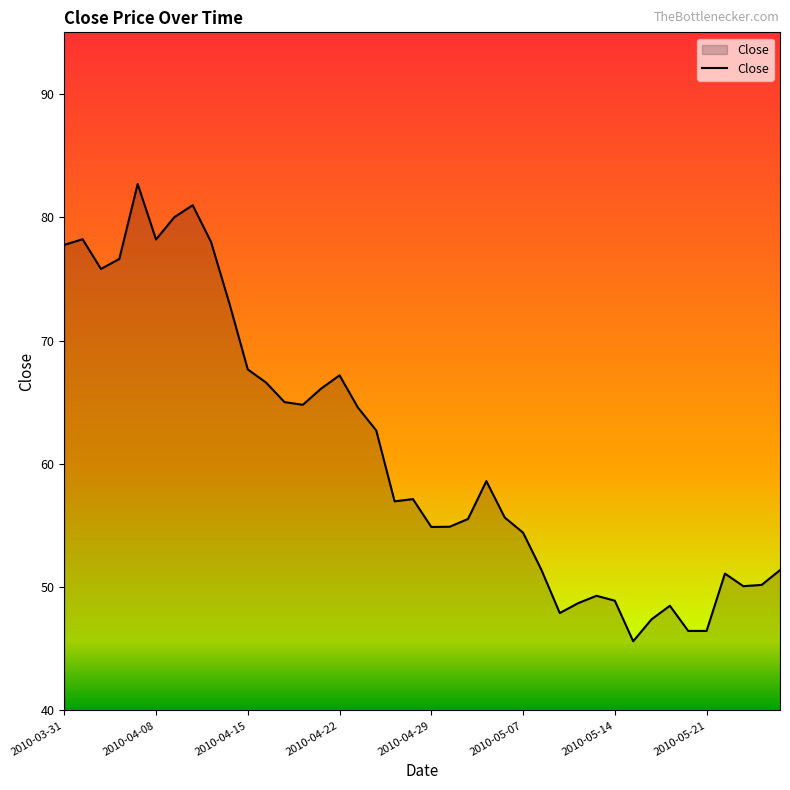

What is the minimum value shown in the chart?

45.6